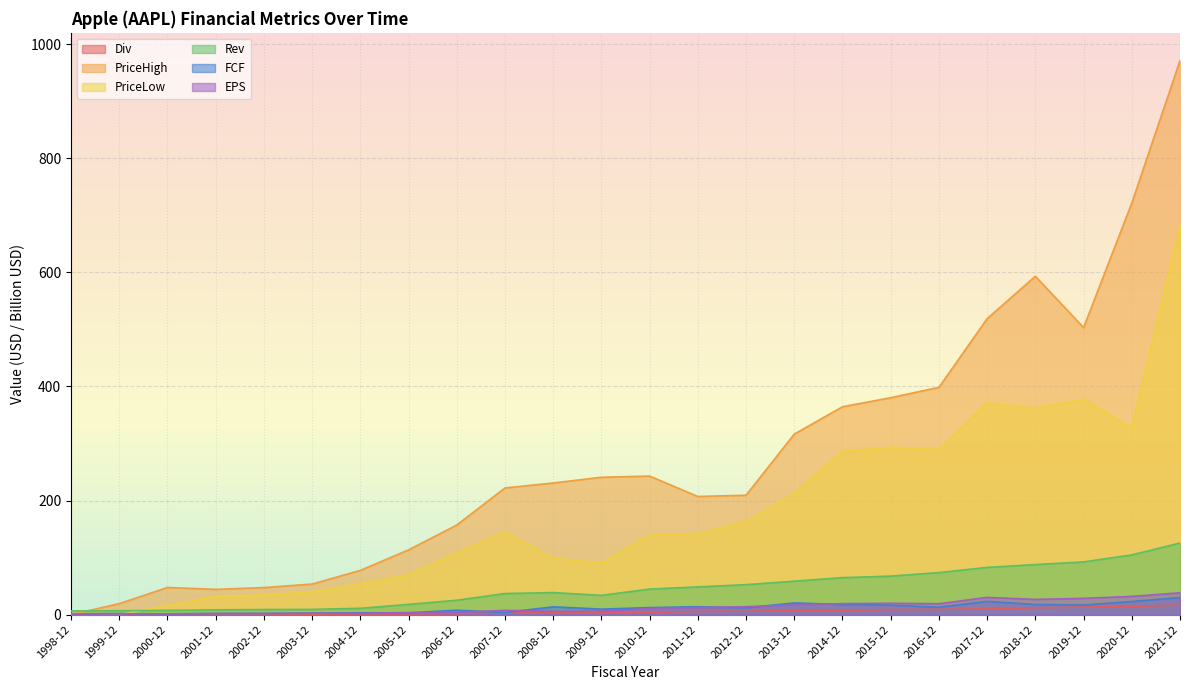

What is the approximate value of PriceLow at 2013-12?

212.8